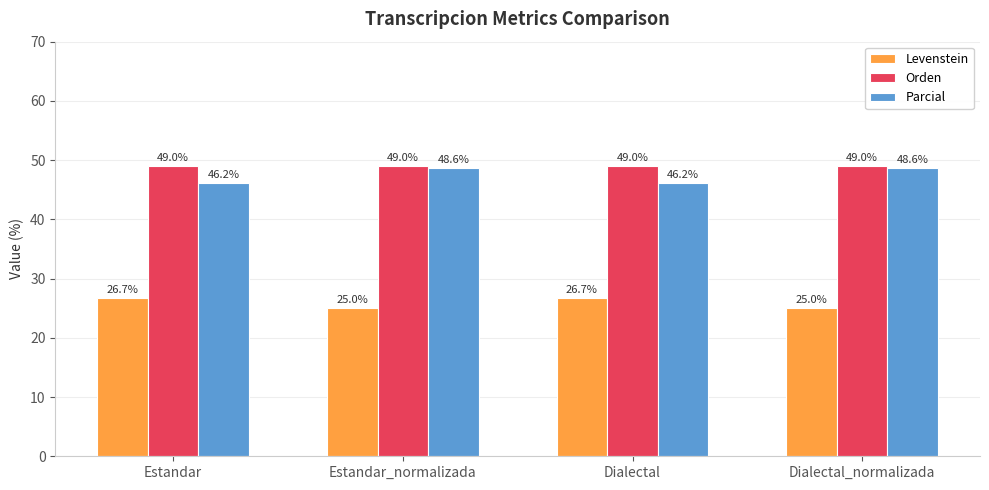

True or false: Orden has a value of 79.8 at Estandar.

False